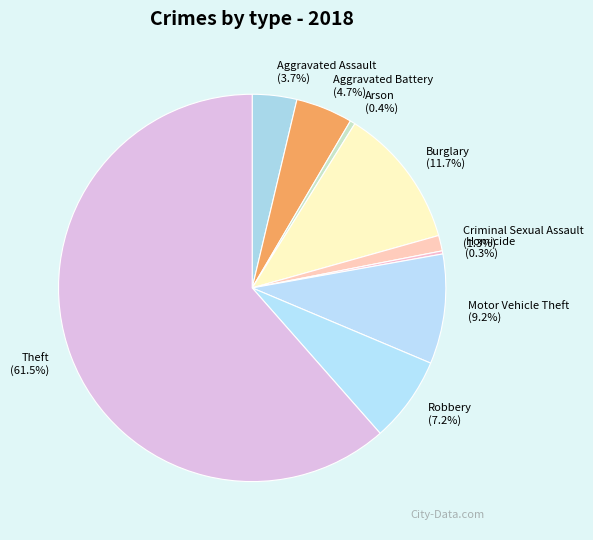

The Aggravated Assault slice represents 4% of the pie. True or false?

True